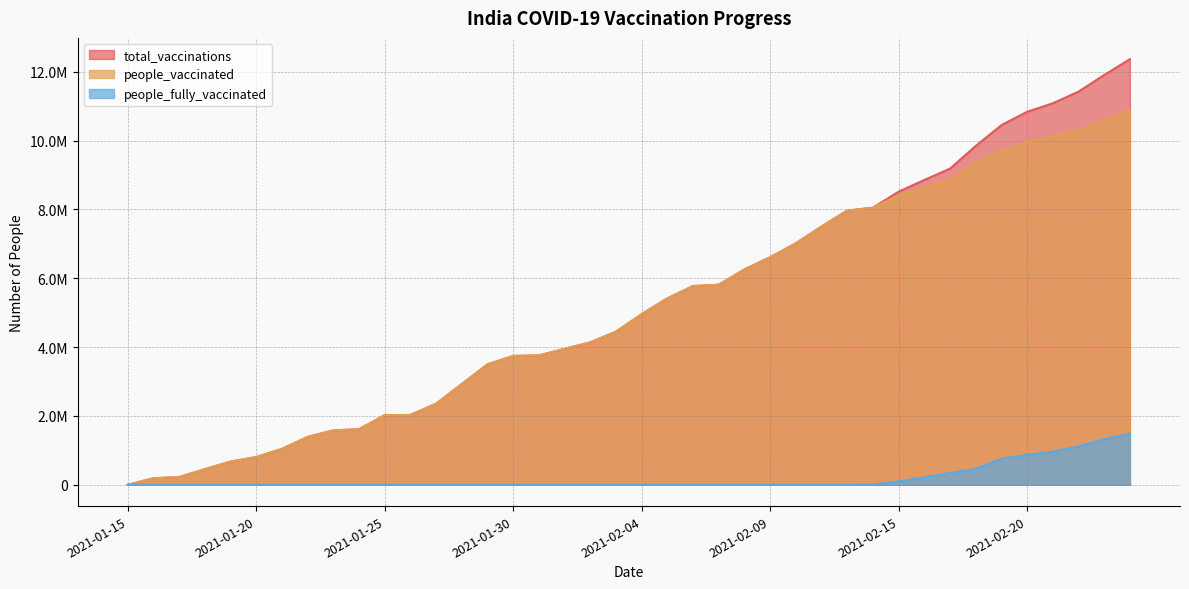

True or false: people_fully_vaccinated has more than 1 interior local peaks.

False